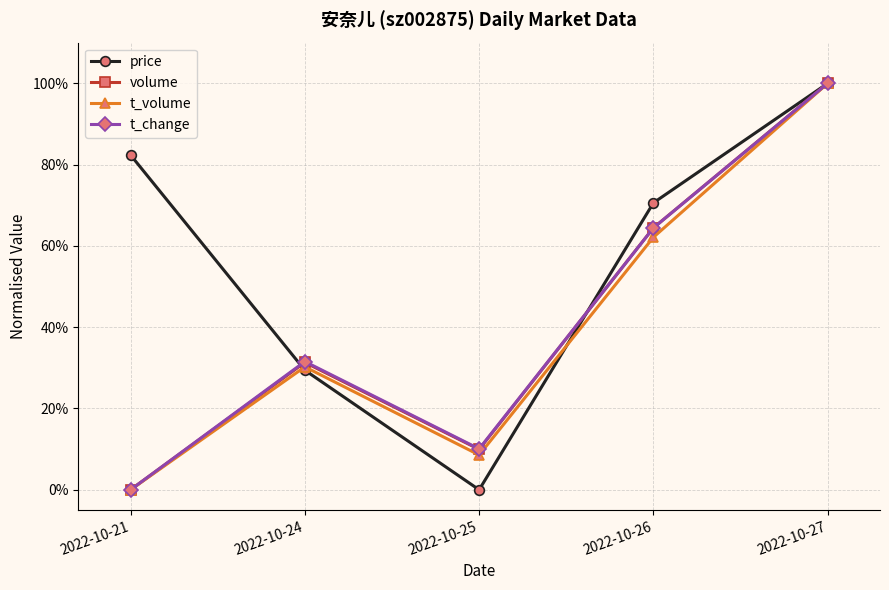

What is the sum of all price values?

2.8